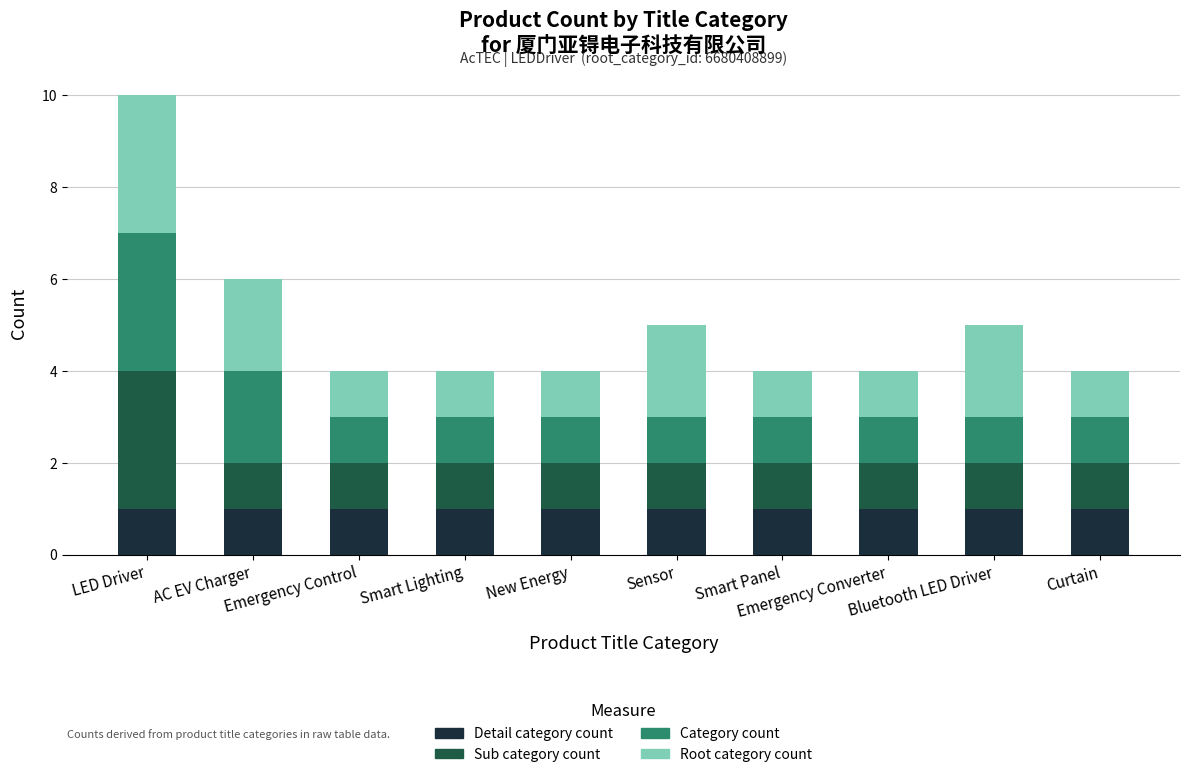

The Detail category count series shows 1 at Smart Panel. True or false?

True